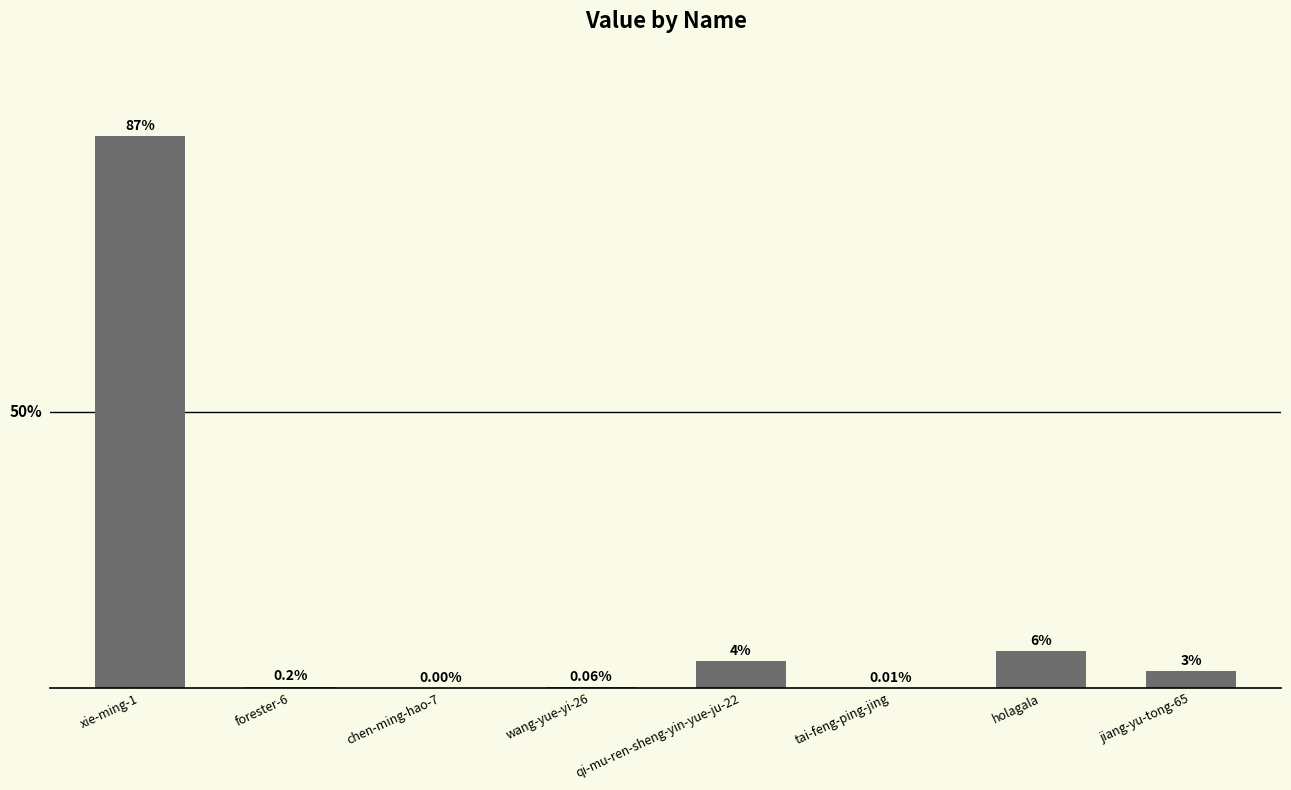

How many data points are less than 8348?

4